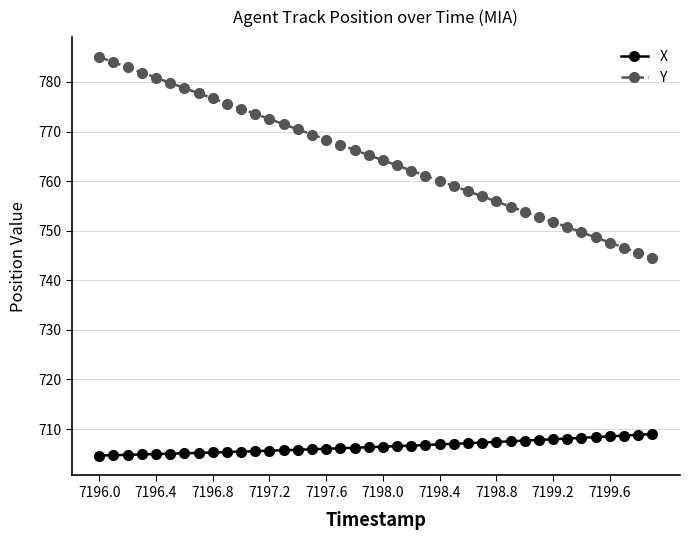

At how many categories does at least one series exceed 721?

40